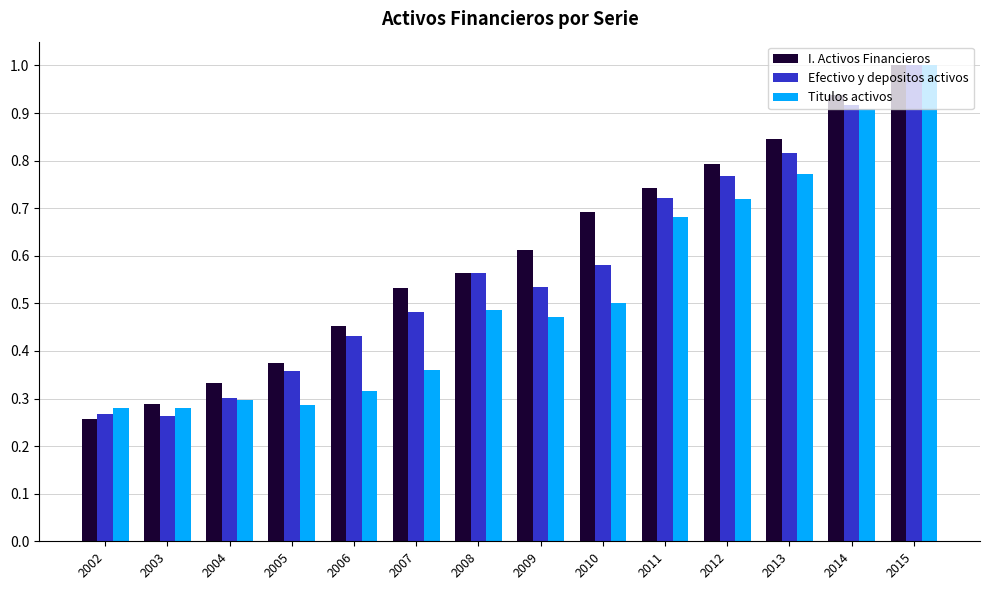

What is the spread (max minus min) of values at 2007?

0.2